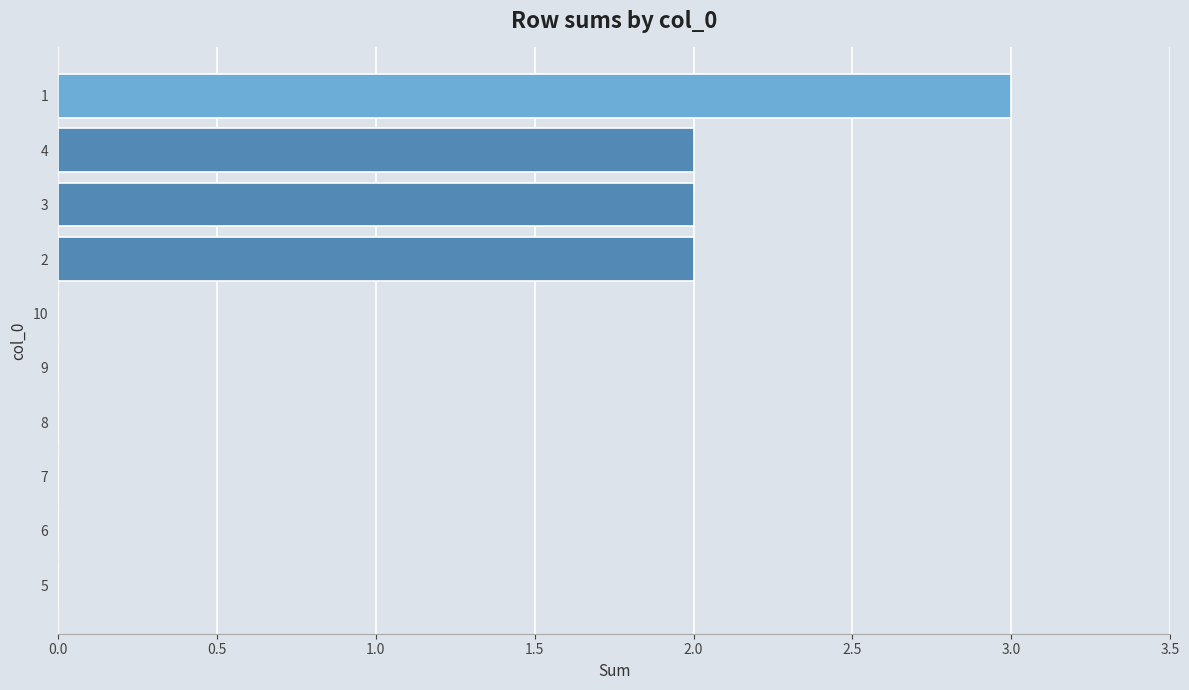

What is the change in value from 7 to 2?

+2